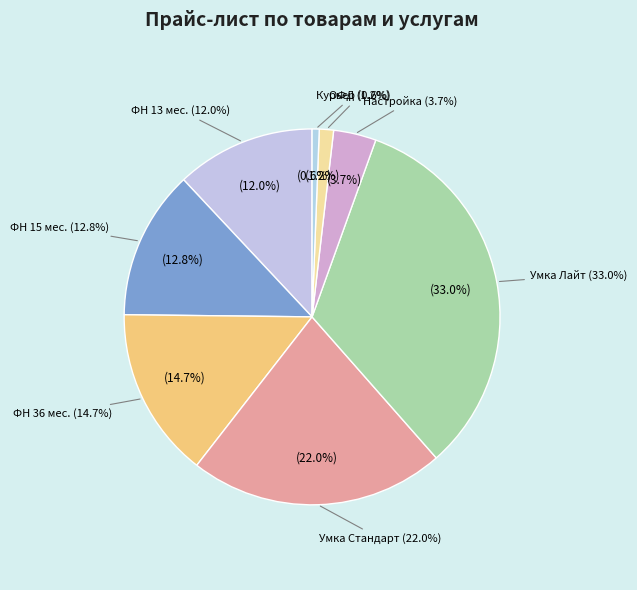

True or false: УМКА-СТАНДАРТ (18000) accounts for 22% of the total.

True